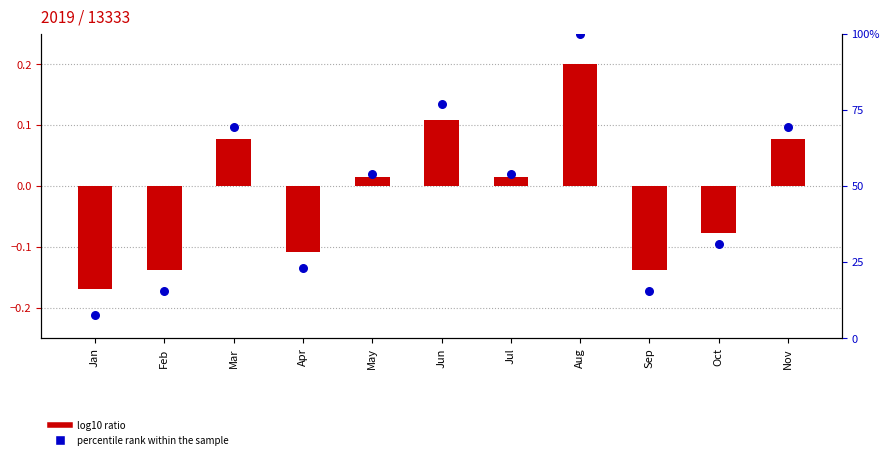

What is the total value across all series at Nov?

69.3